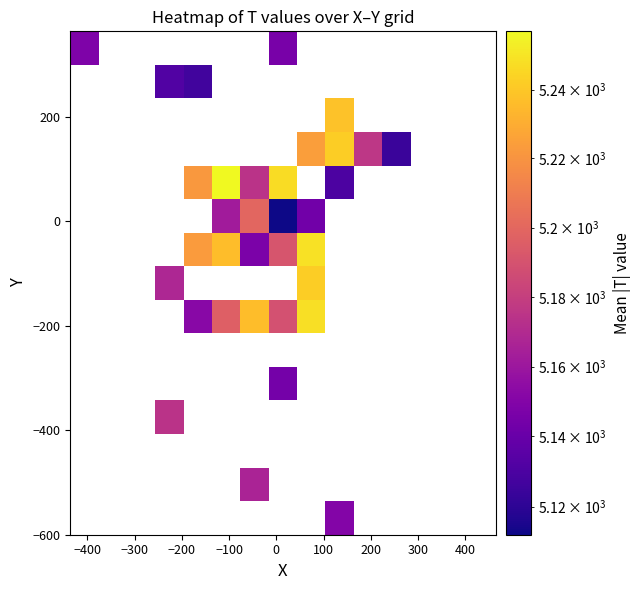

What is the greatest value displayed?

5257.0